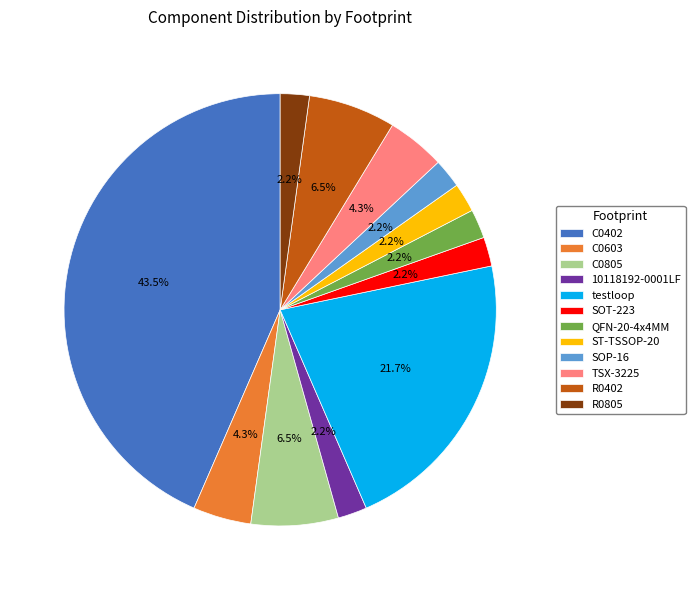

To the nearest percent, what is the difference between the C0603 and QFN-20-4x4MM slice percentages?

2%